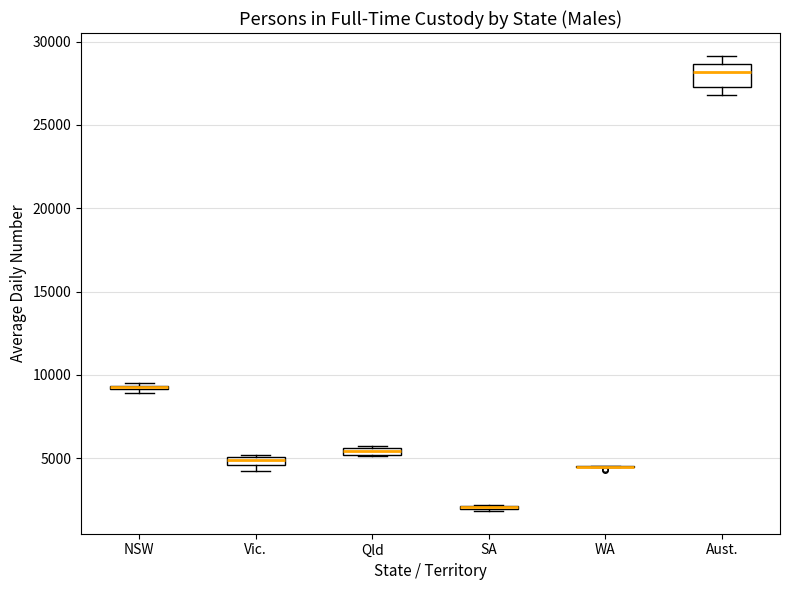

Where does the median line of the box for Aust. sit on the y-axis? The values are not printed on the chart, so give them approximately, as read against the axis.

28000